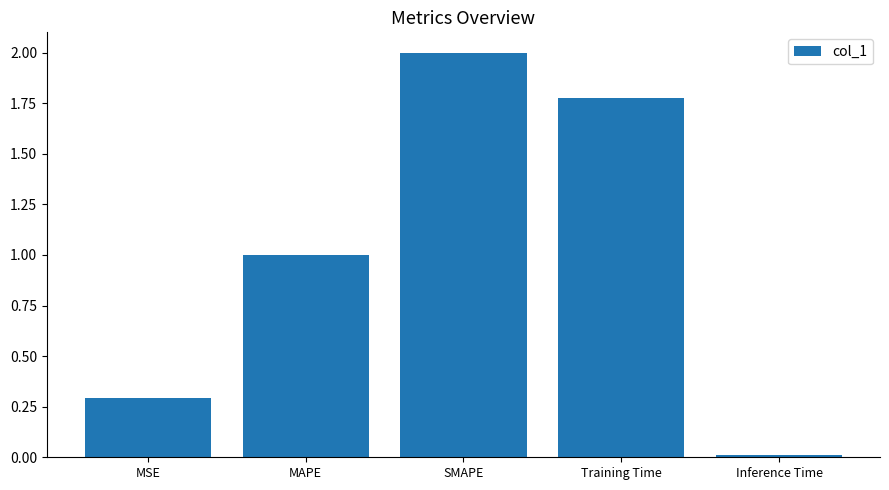

What is the approximate value at MAPE?

1.0